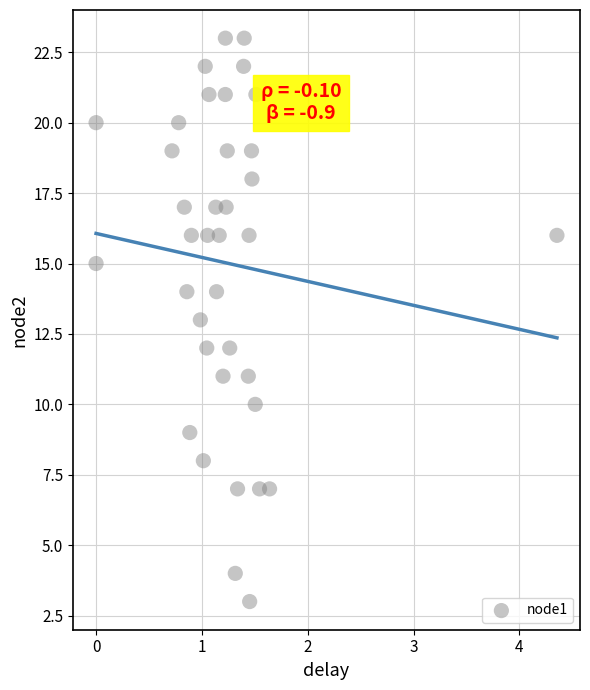

What is the range of Y values (max minus min)?

20